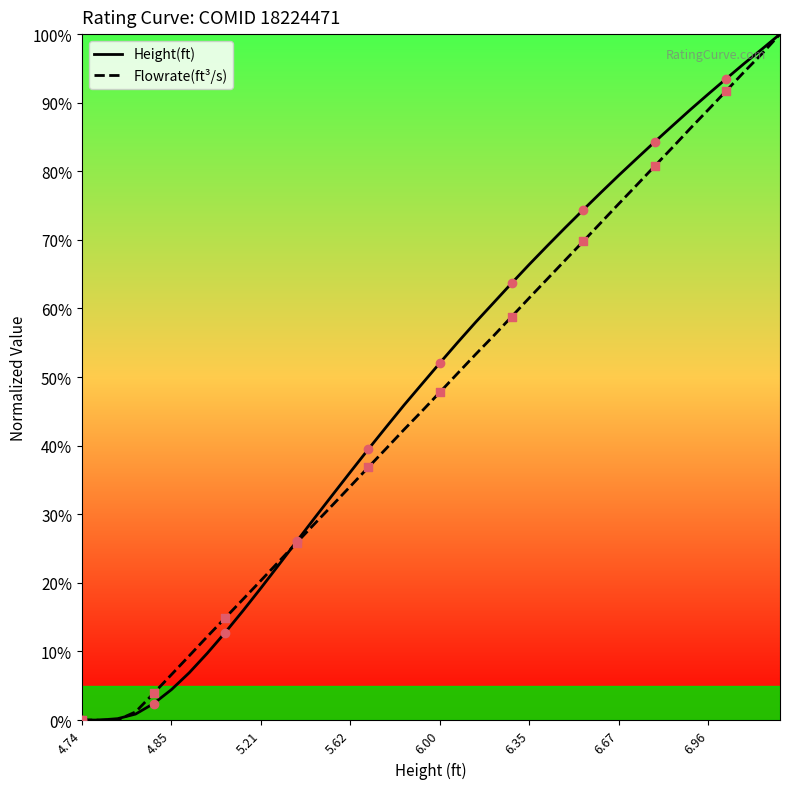

What is the greatest value displayed?

100.0